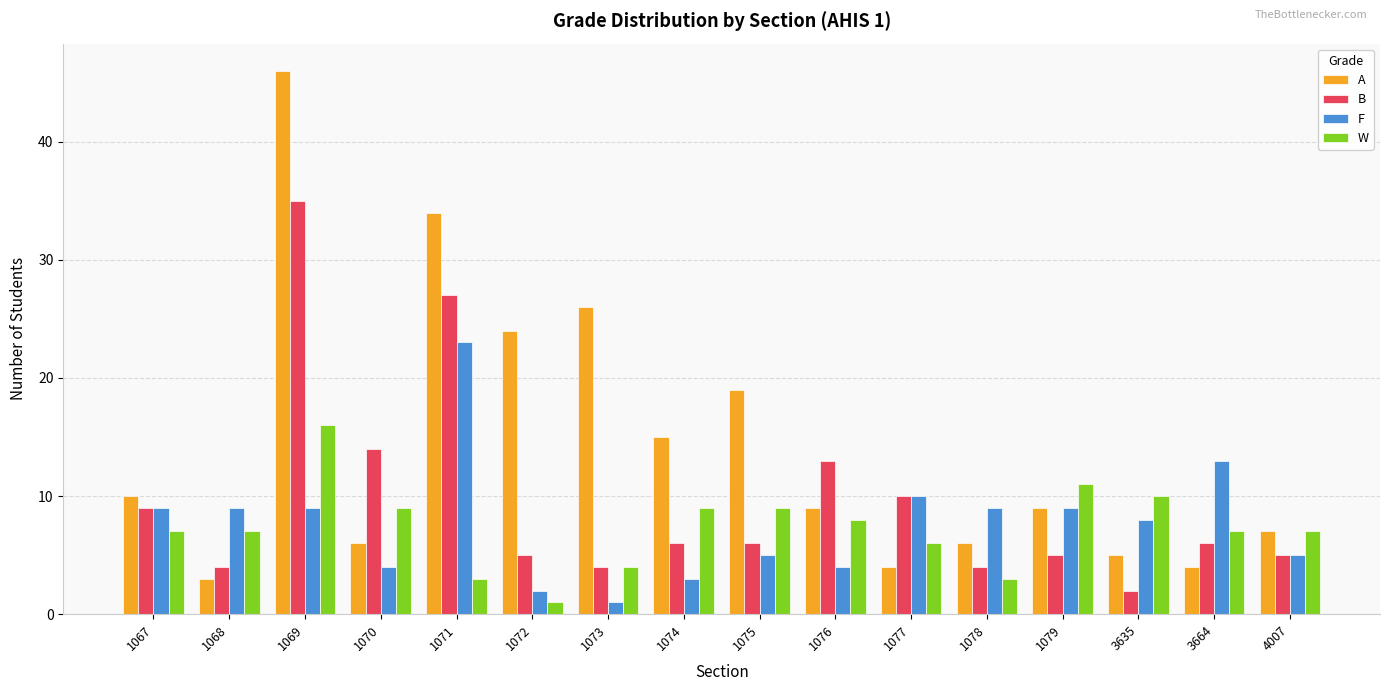

What is the difference between the highest and lowest values at 1077?

6